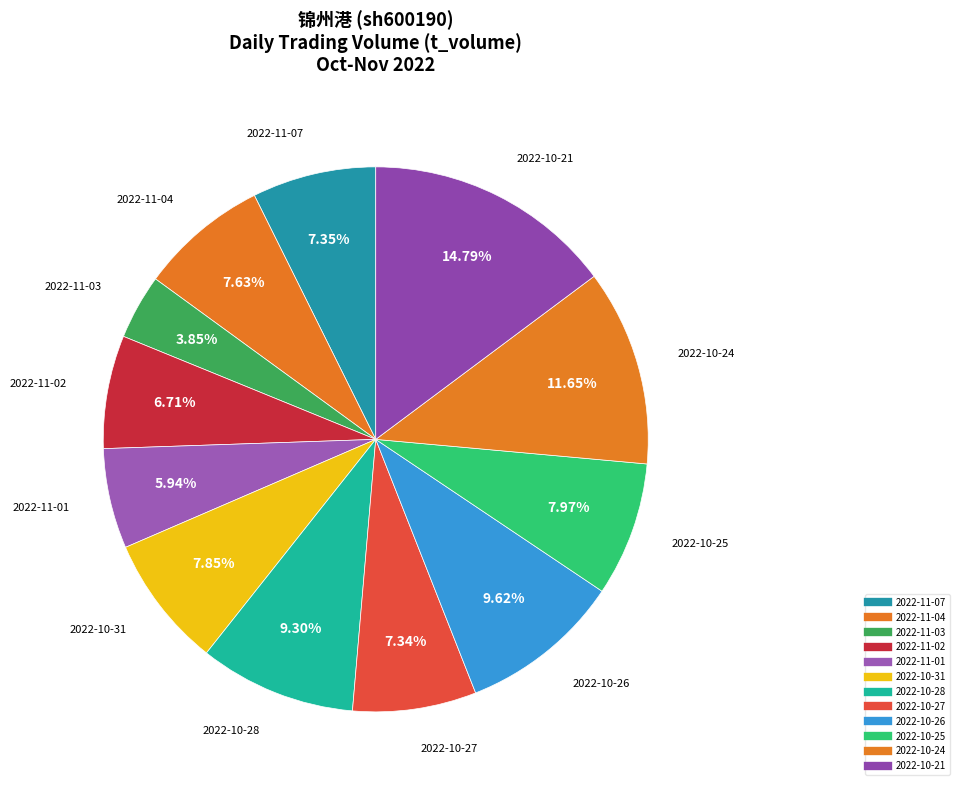

Count the number of slices in the pie.

12